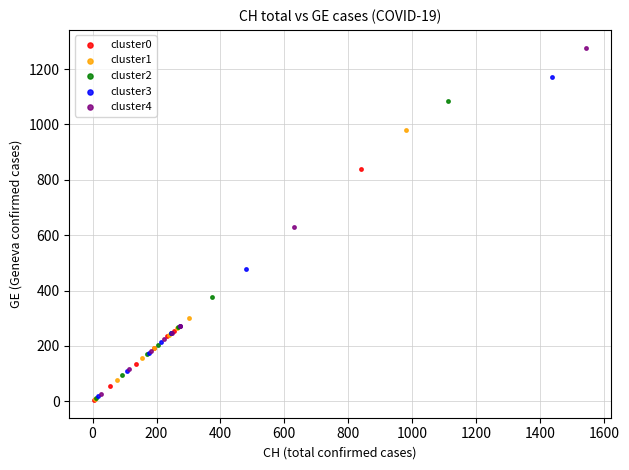

What are all the series names shown in the legend?

cluster0, cluster1, cluster2, cluster3, cluster4